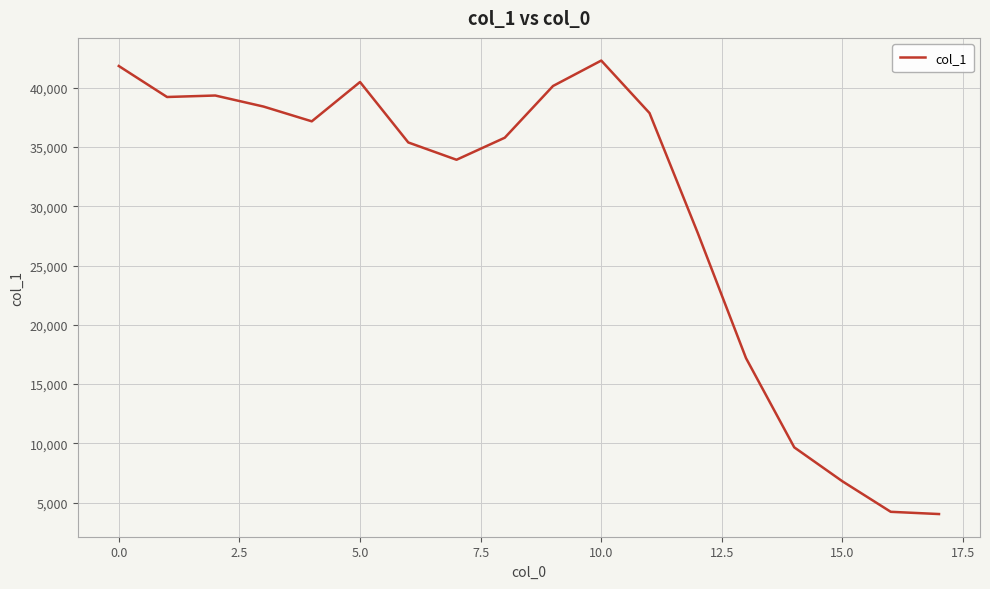

How many series are shown in this chart?

1